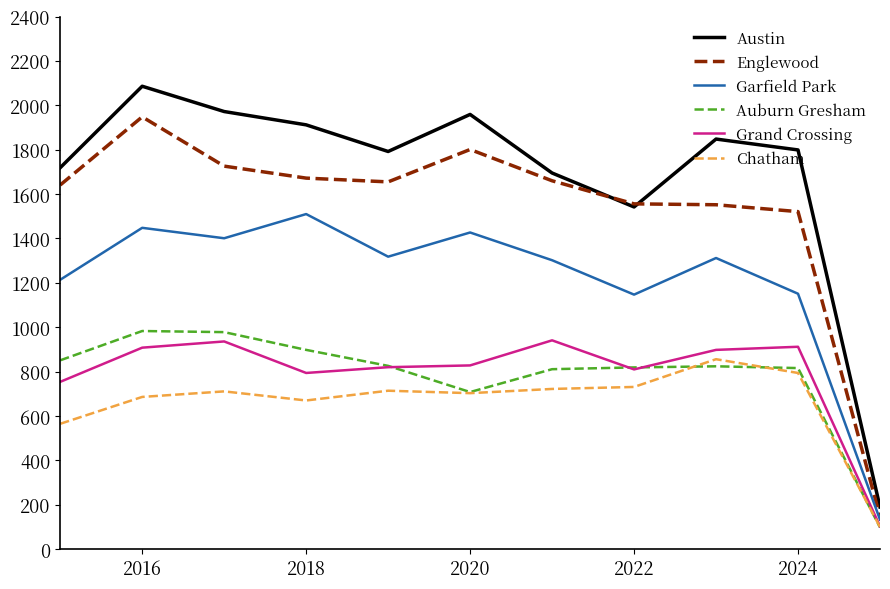

True or false: Grand Crossing and Austin cross at least once.

False